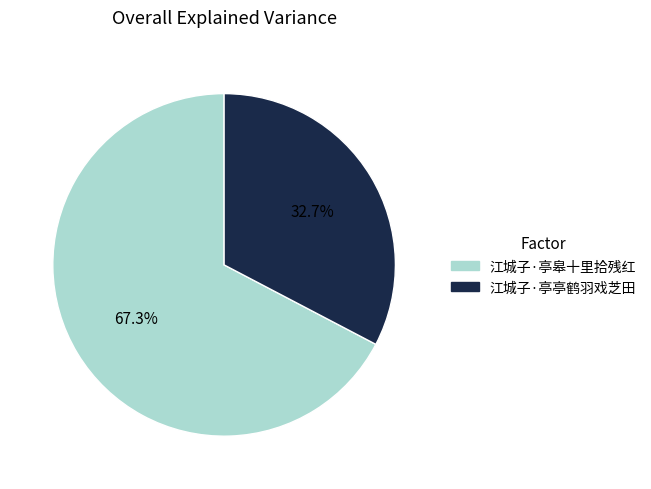

To the nearest percent, what percentage of the pie is 江城子·亭皋十里拾残红?

67%